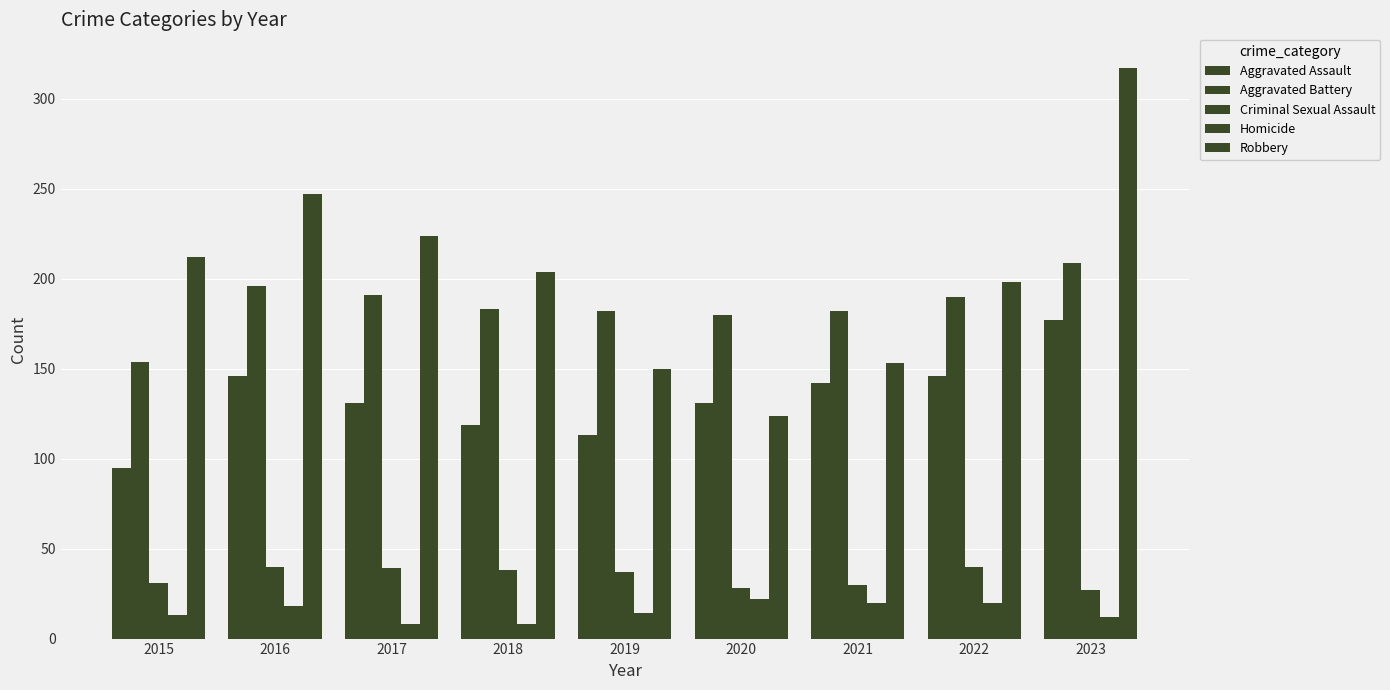

Does the chart contain stacked bars?

No